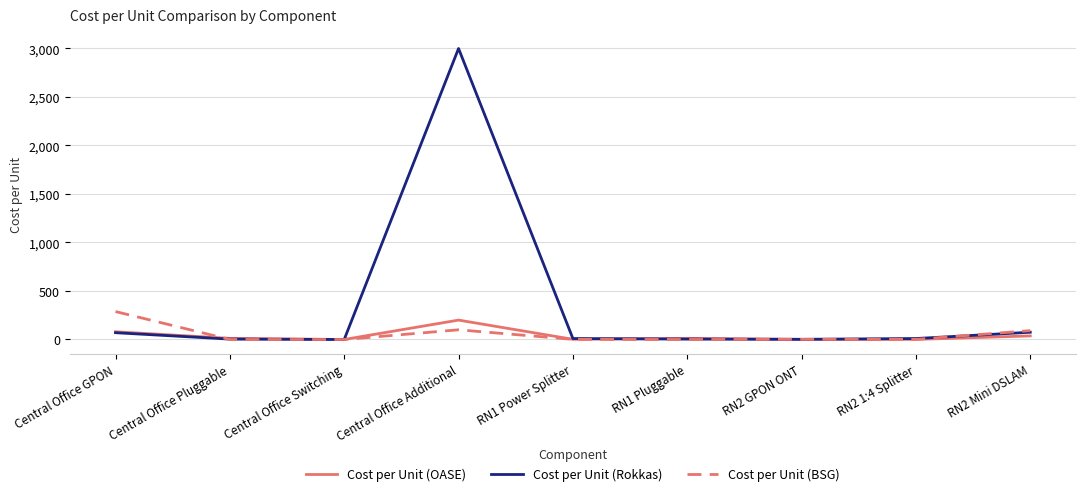

At which label does Cost per Unit (OASE) first exceed 12?

Central Office GPON